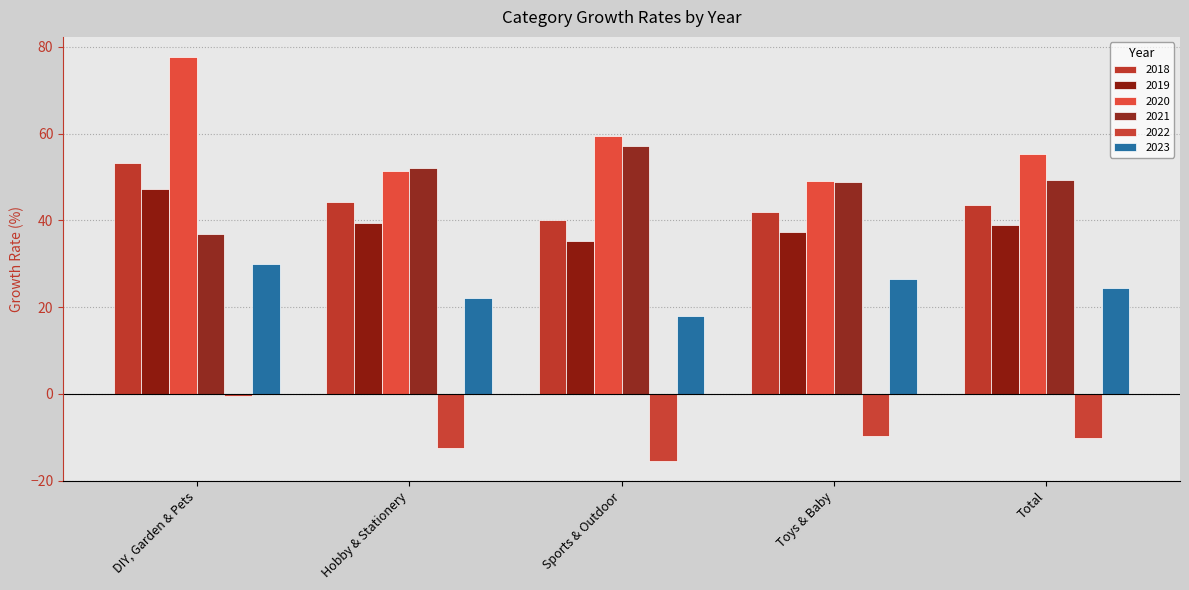

What is the total value across all series at Hobby & Stationery?

196.6